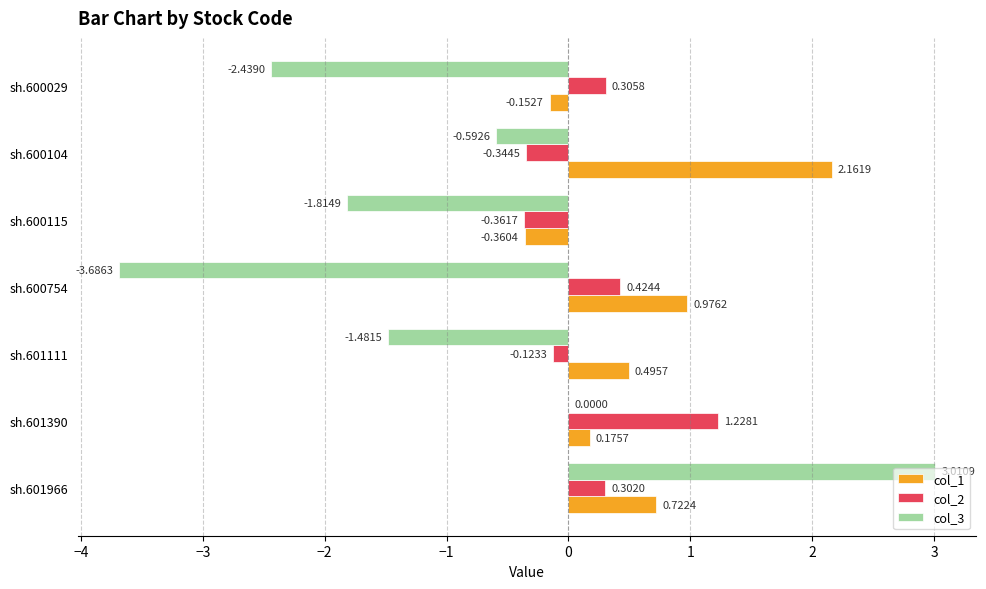

What is the sum of the col_3 values at sh.601966 and sh.600104?

2.4